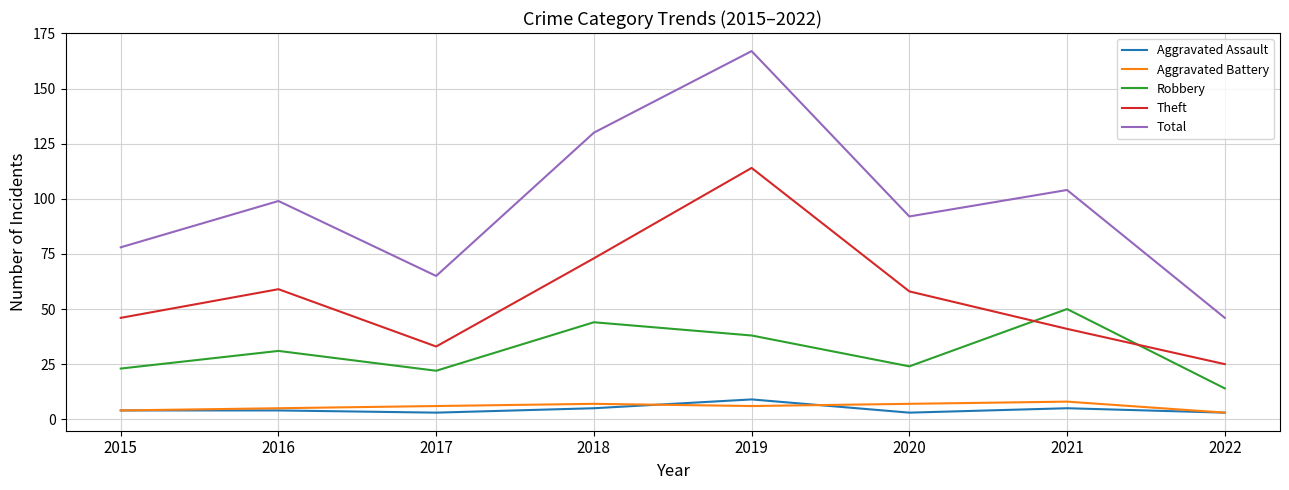

Which series has the largest total across all categories?

Total